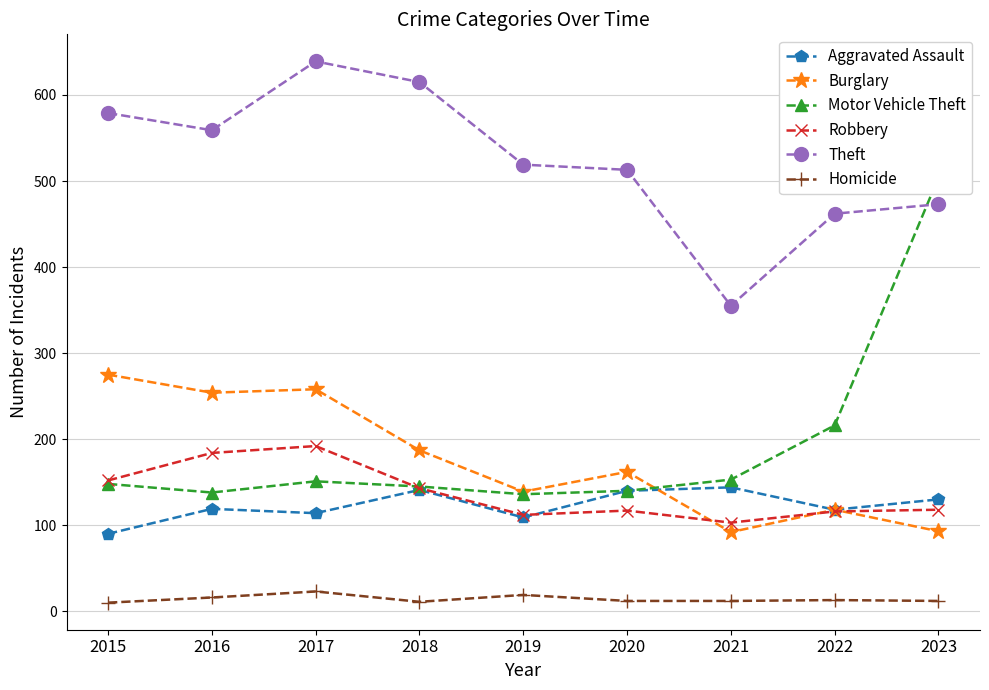

Is this an area chart (filled region under the line)?

No